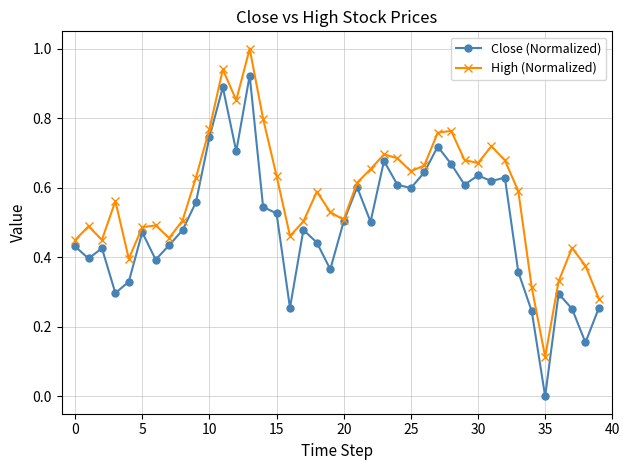

How many interior local valleys does the High (Normalized) series have?

9